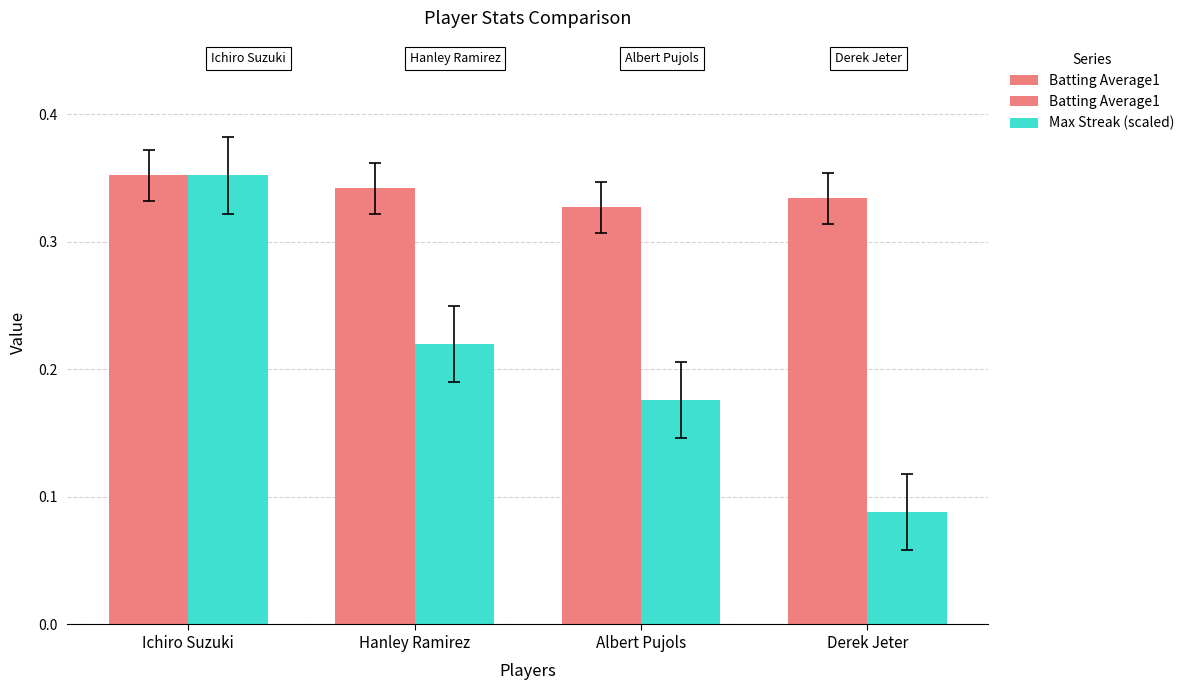

Are the bars horizontal?

No